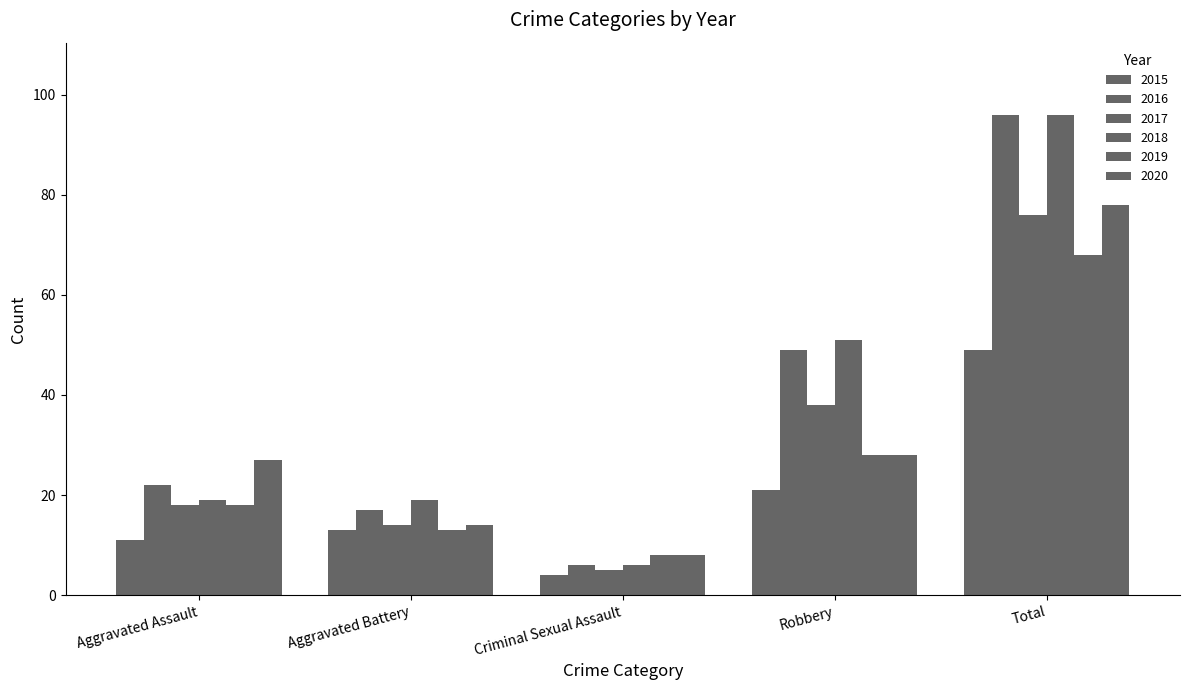

How many distinct data groups are displayed?

6